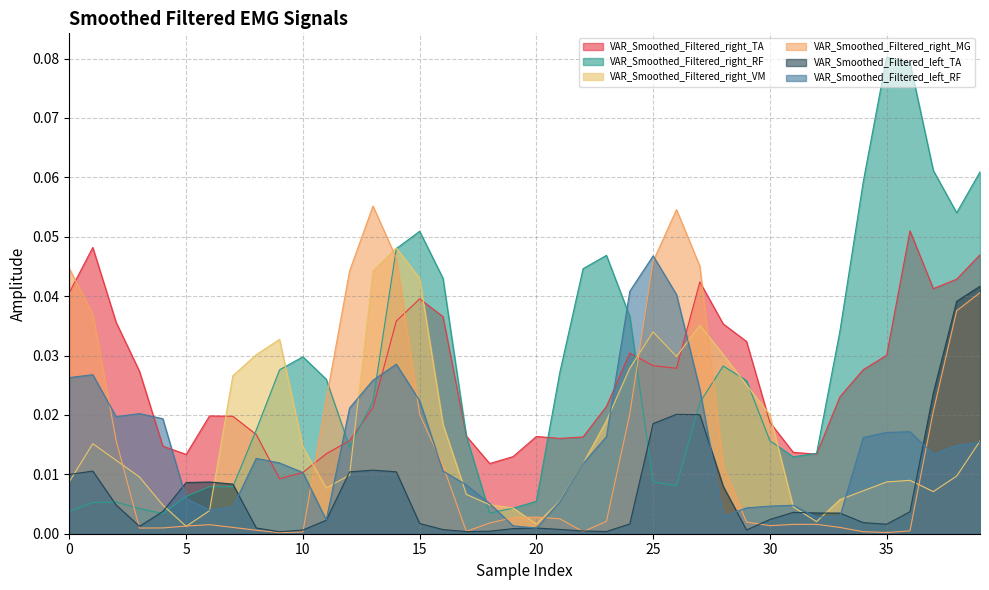

Which series ends up on top after the final intersection of VAR_Smoothed_Filtered_left_RF and VAR_Smoothed_Filtered_right_VM?

VAR_Smoothed_Filtered_right_VM